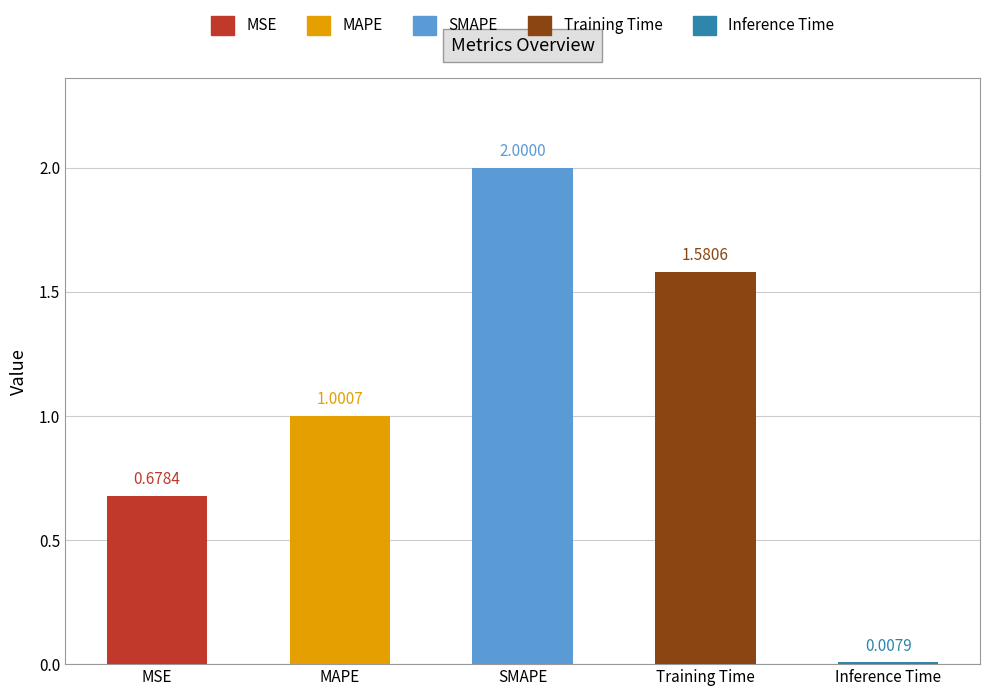

How many bars are there in total?

5